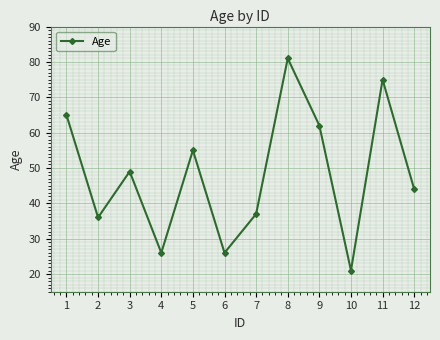

Where is the first local minimum?

2